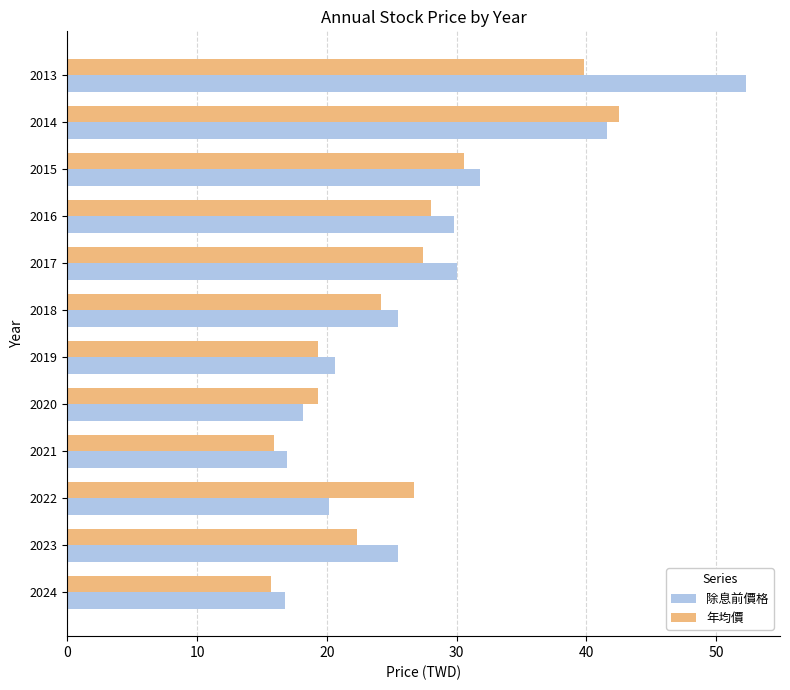

Is it true that 年均價 equals 62.4 at 2013?

False